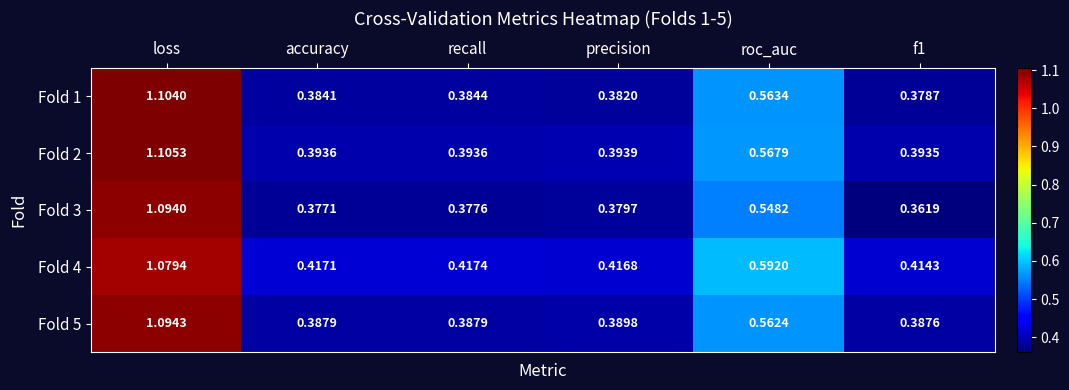

At which category does the chart reach its peak across all series?

loss